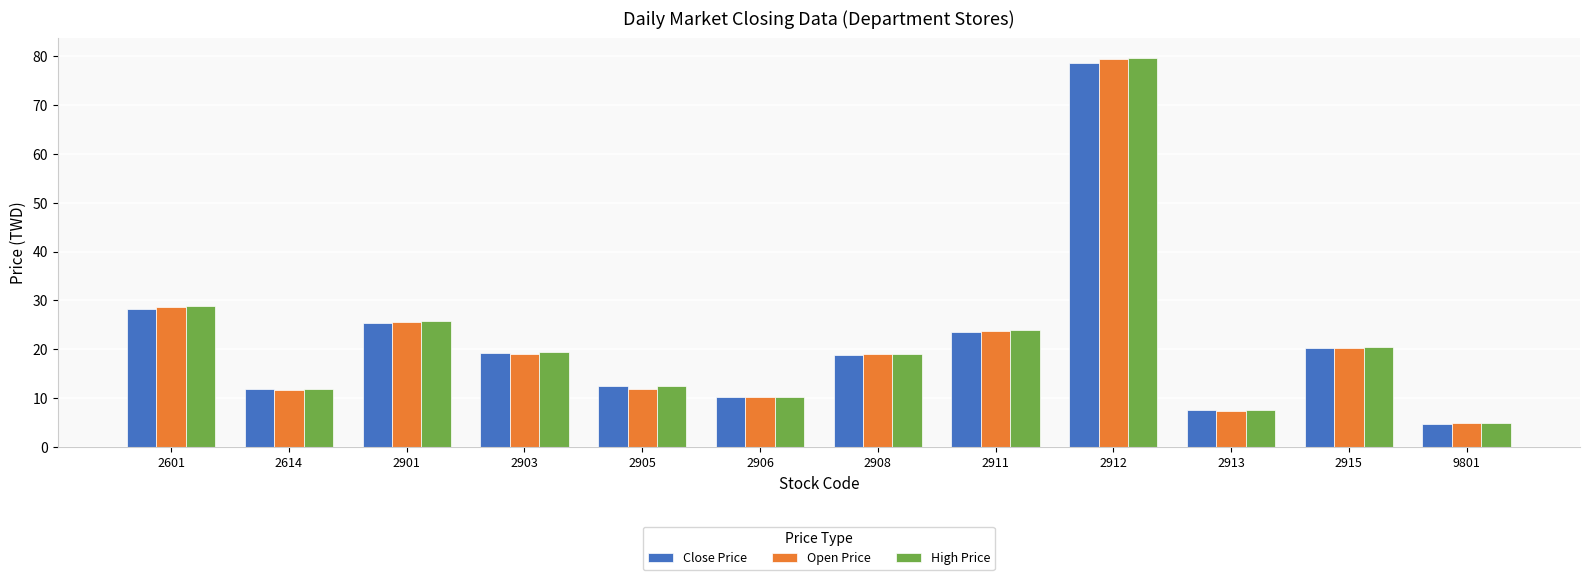

Is the value of High Price at 2906 greater than the value of Open Price at 2913?

Yes